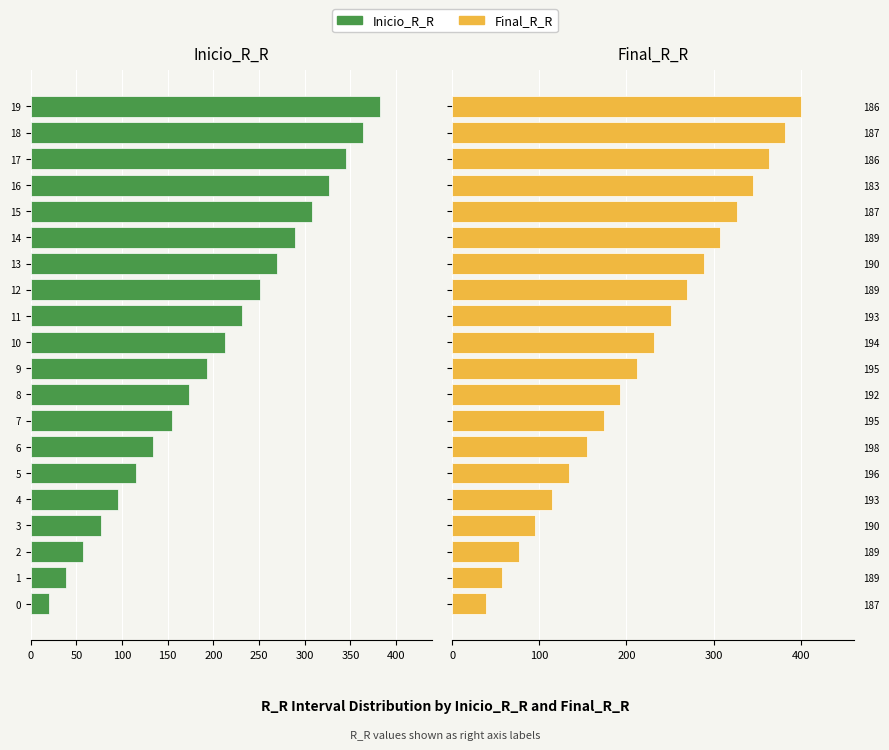

The value of Final_R_R at 189 is 76.5. True or false?

True